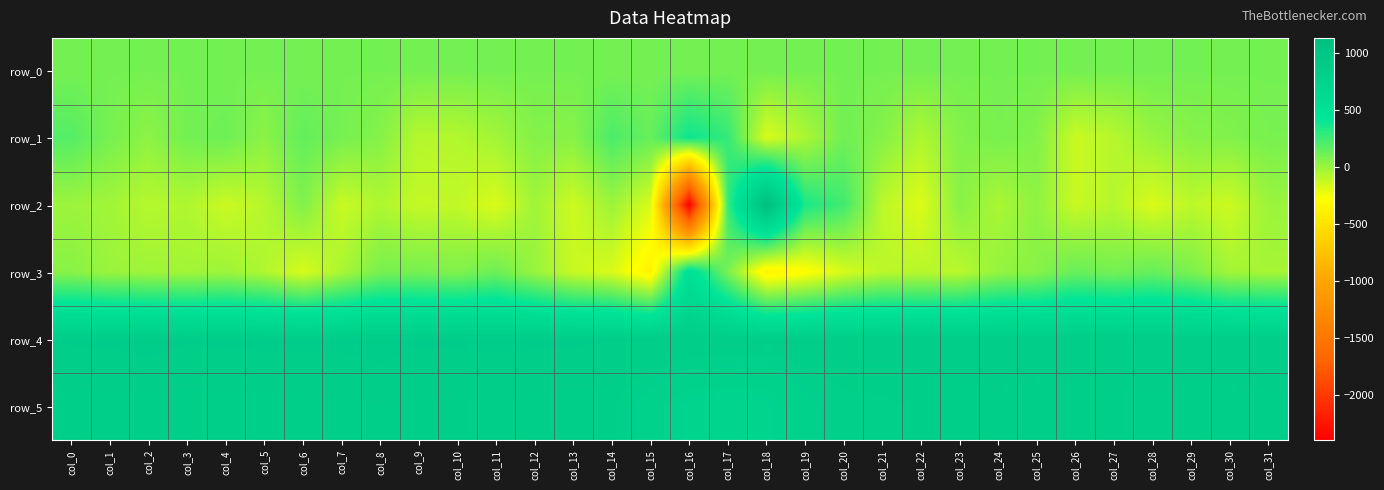

At which label does row_3 reach its peak?

col_16